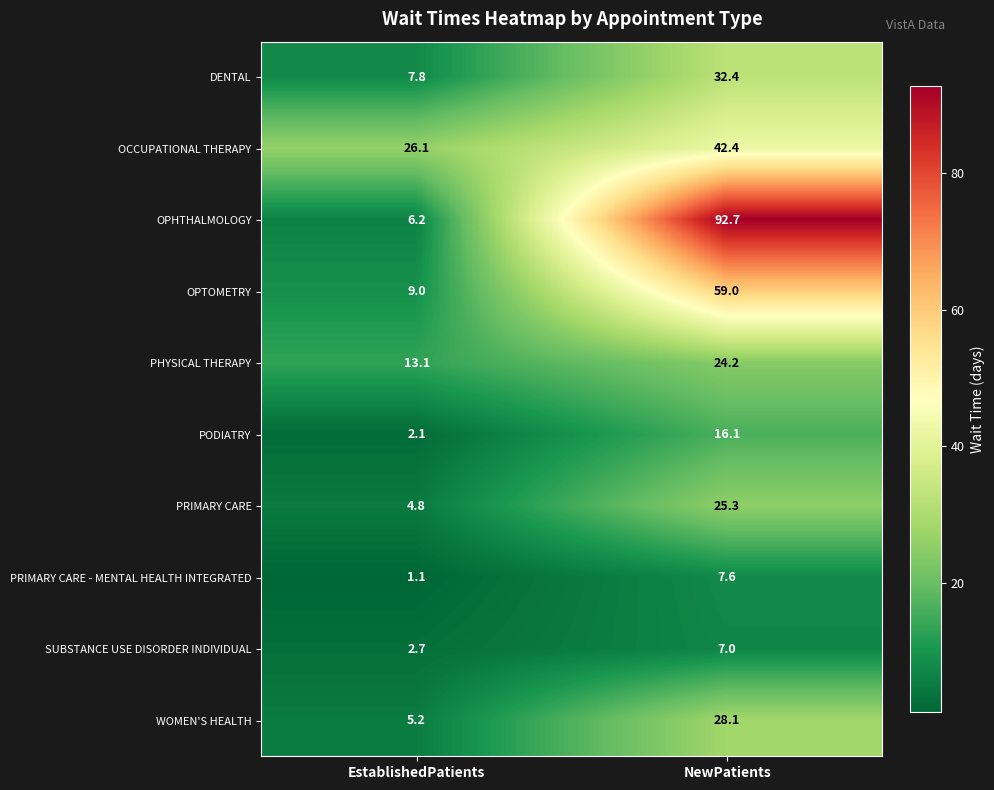

Where is WOMEN'S HEALTH nearest to the value 16?

EstablishedPatients